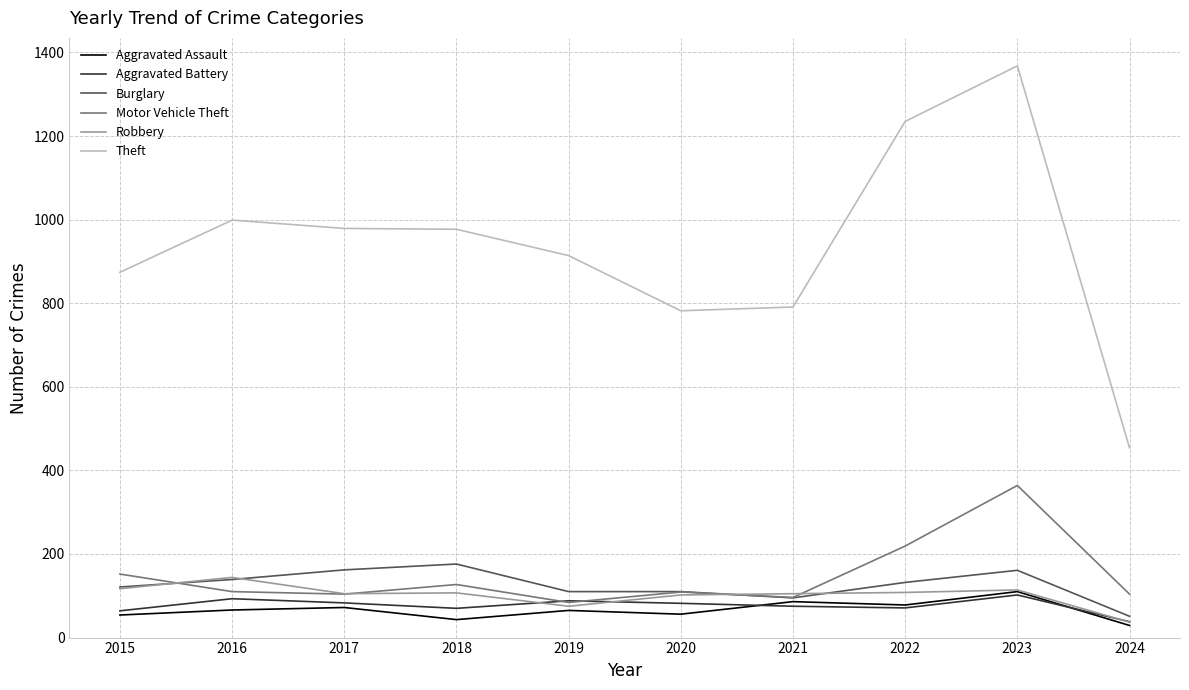

True or false: Theft and Burglary intersect in this chart.

False